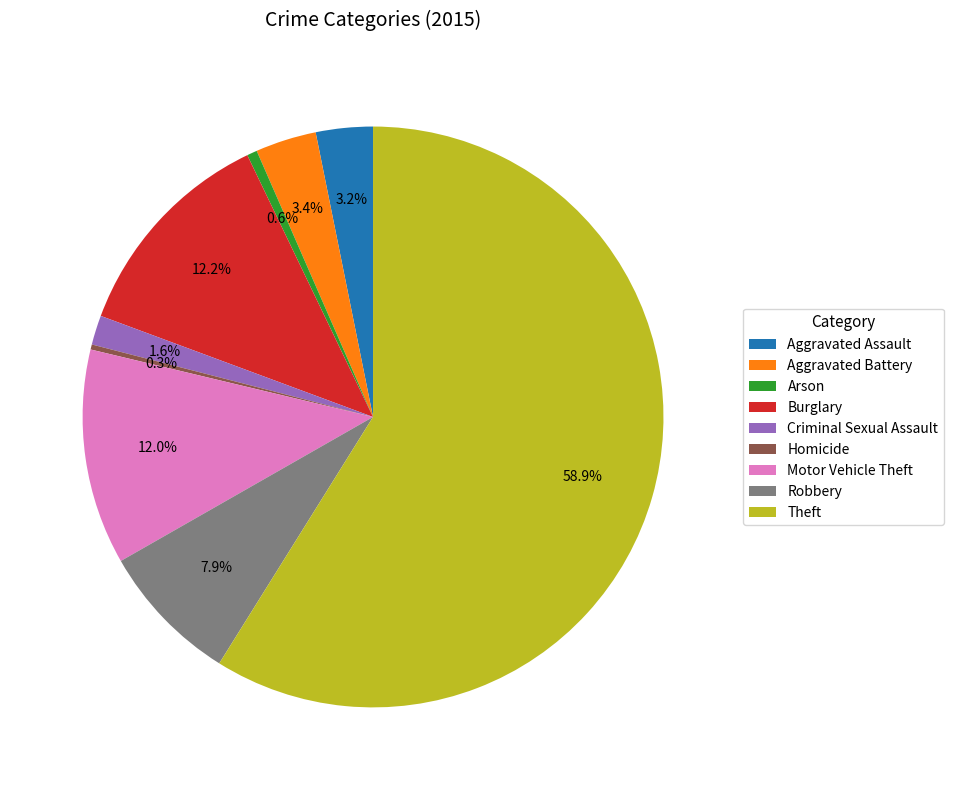

How many slices are in this pie chart?

9